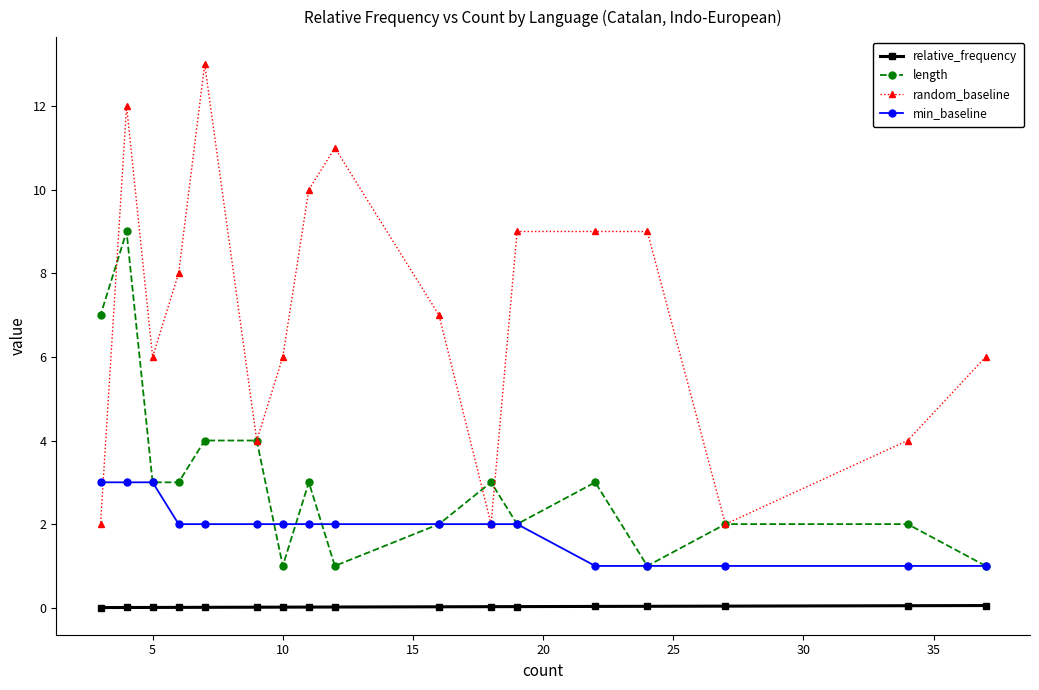

Which series has the largest range (max minus min)?

random_baseline